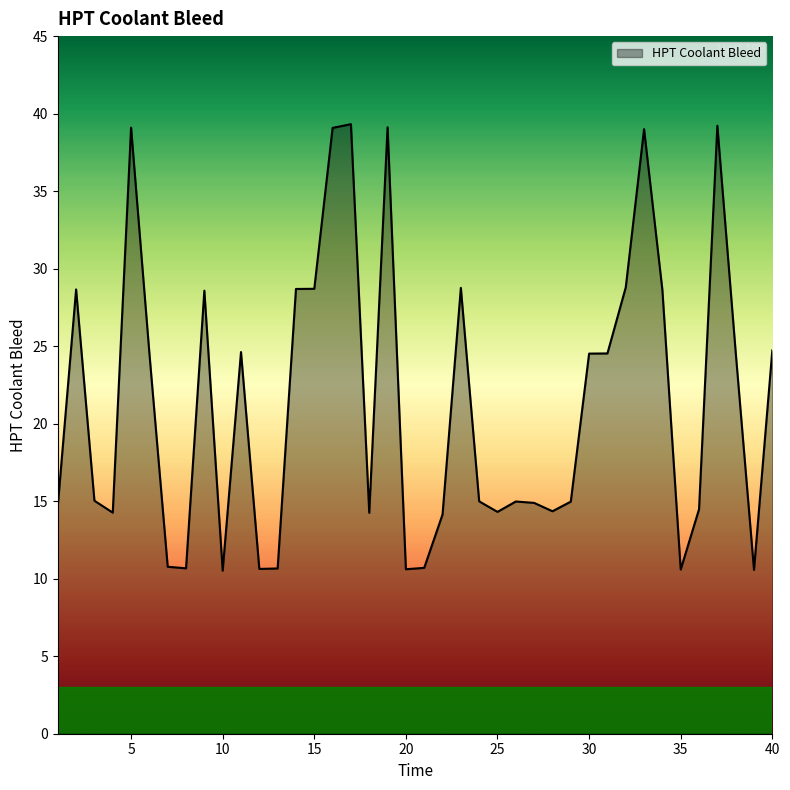

What is the difference between the maximum and minimum values?

28.8